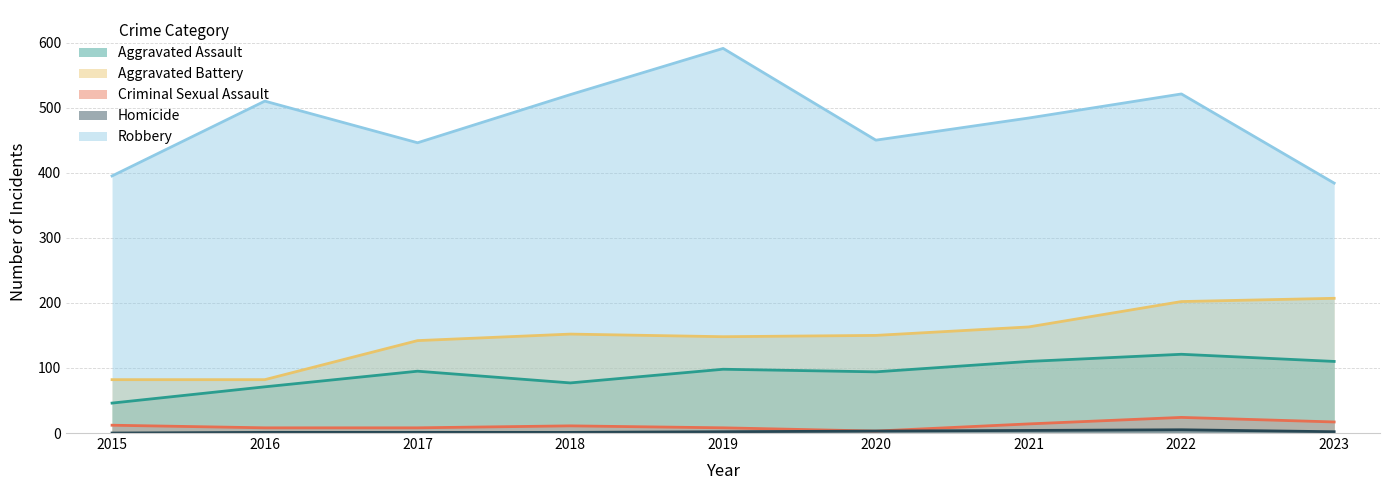

Which series changed the most between 2018 and 2021?

Robbery